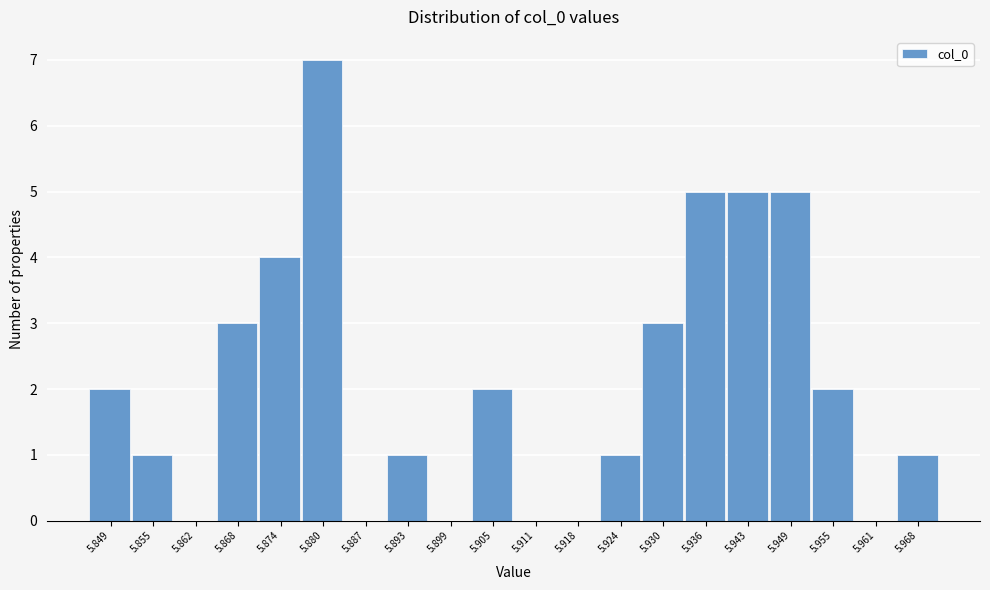

Between 5.899 and 5.949, which is larger?

5.949